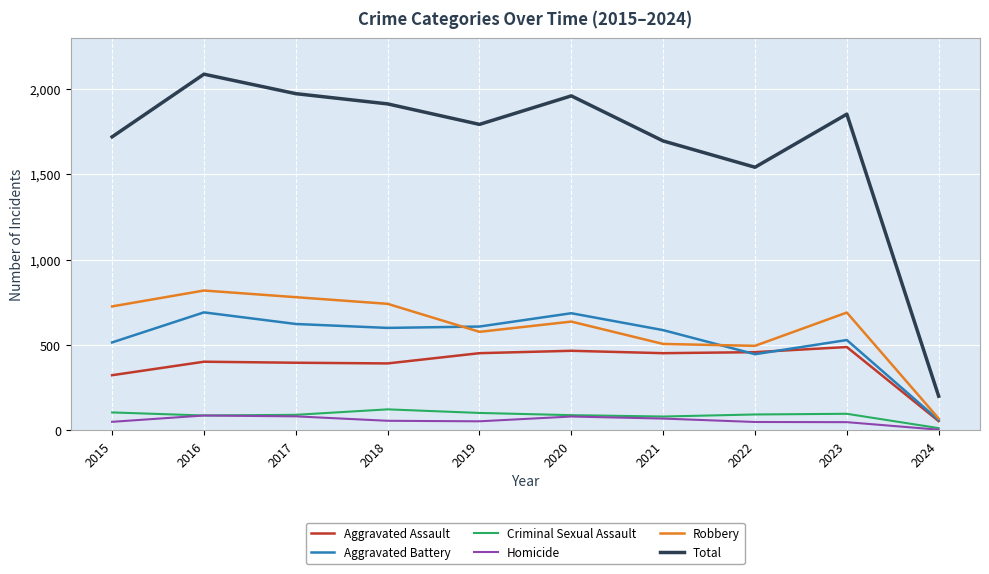

Where does the Robbery series first go above 690?

2015